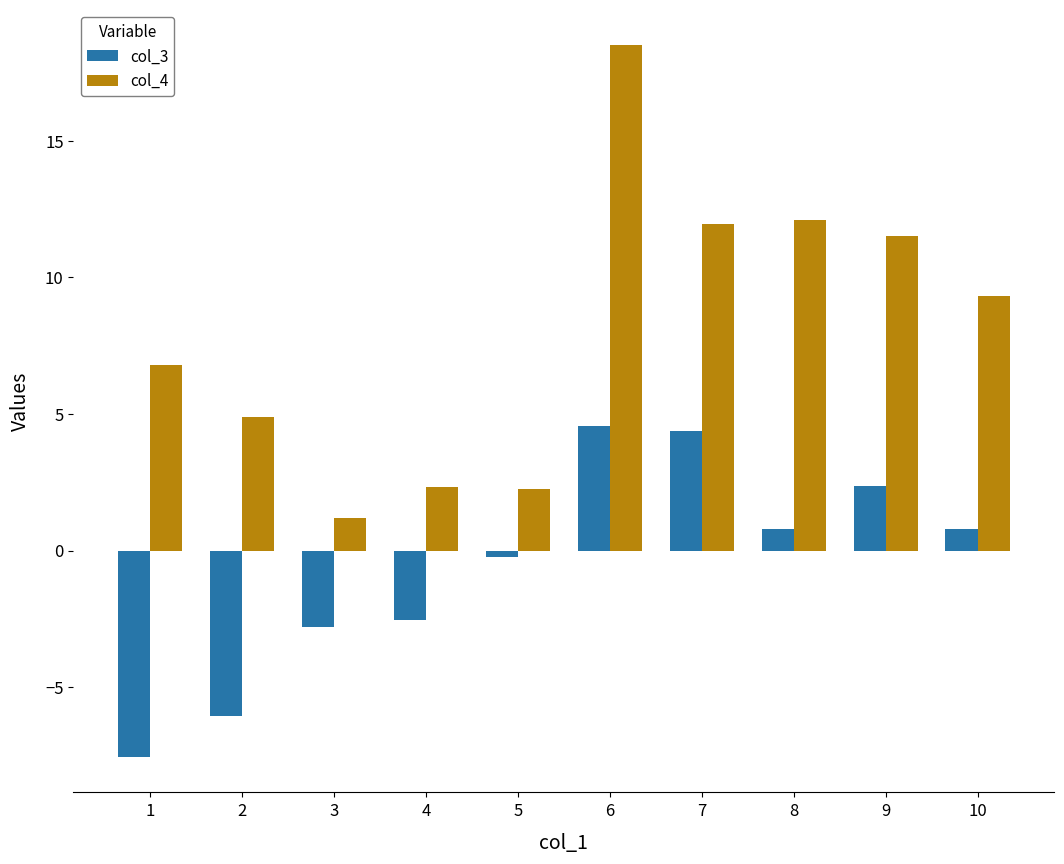

Is the value of col_4 at 6 greater than the value of col_3 at 2?

Yes